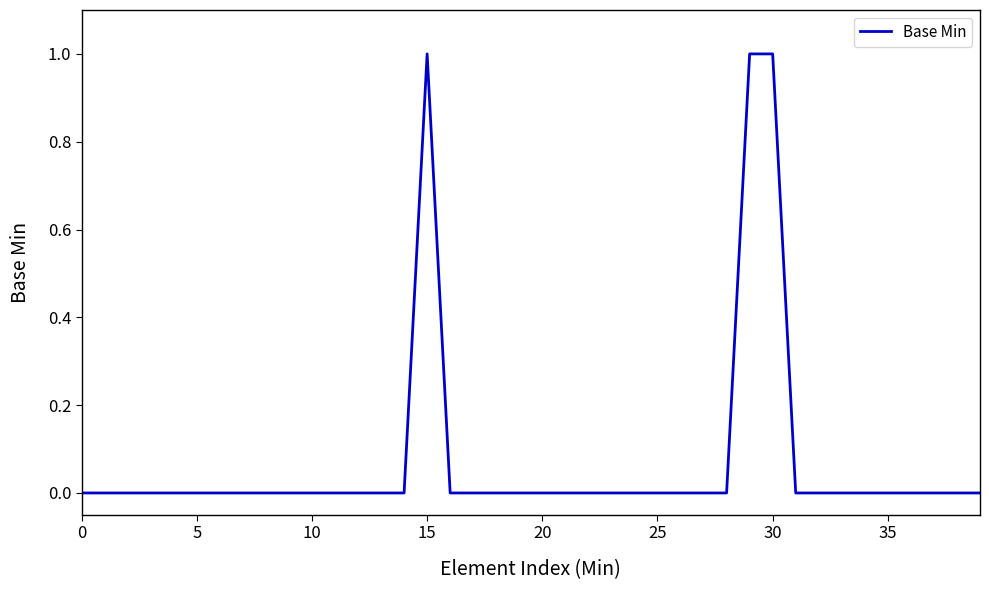

Does the chart display data point markers on the line(s)?

No